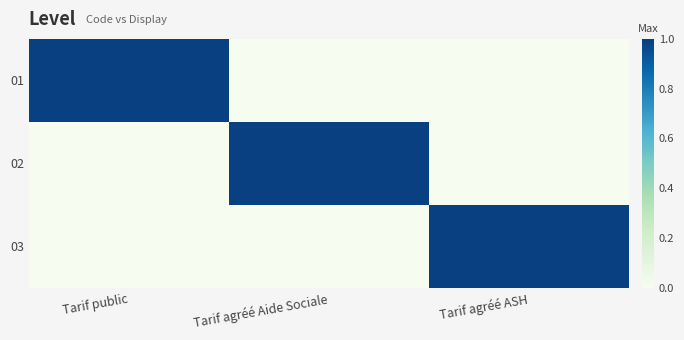

At which category is the sum across all series the highest?

Tarif public